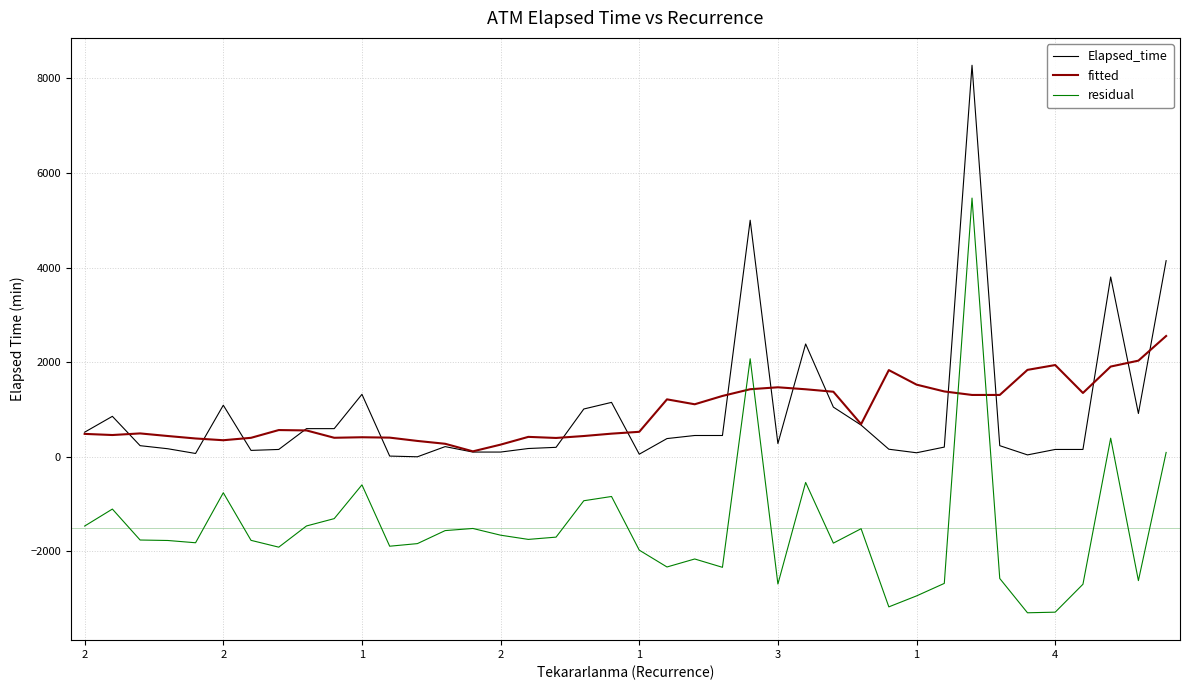

Which series has the widest spread of values?

residual